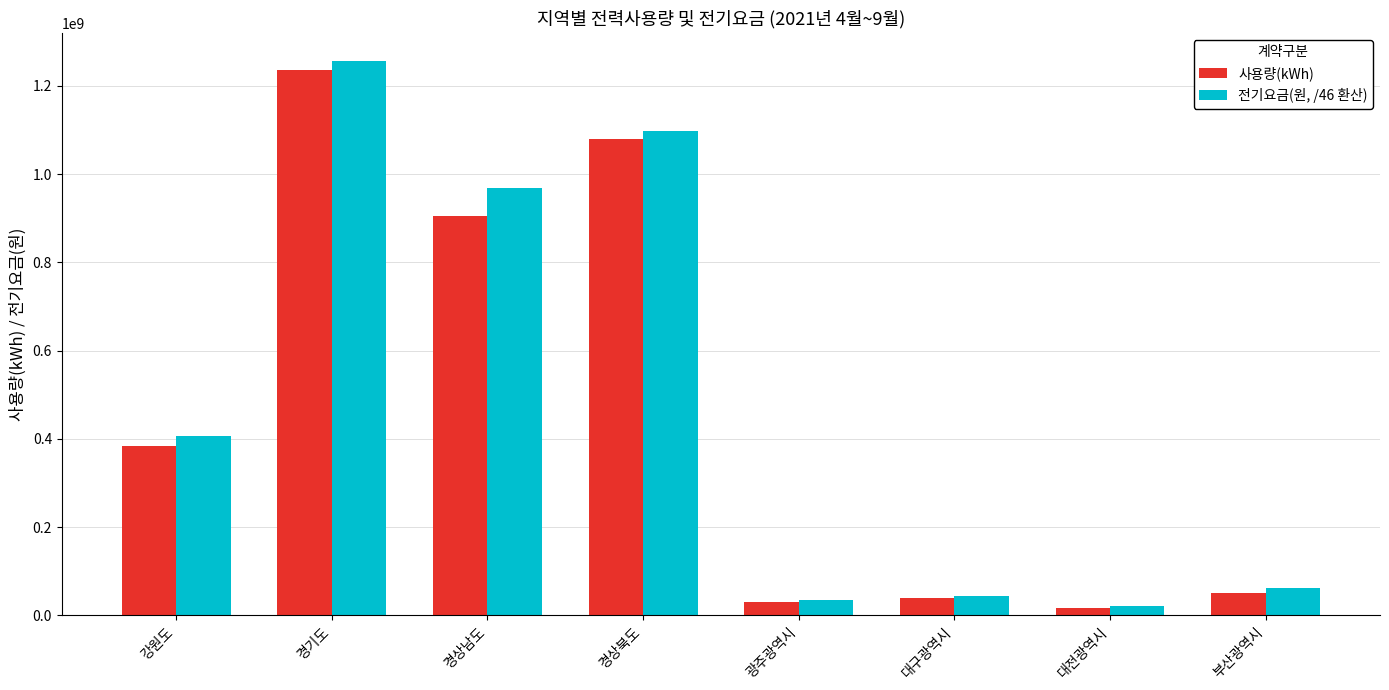

Rank the series by their average value, from lowest to highest.

사용량(kWh), 전기요금(원, /46 환산)